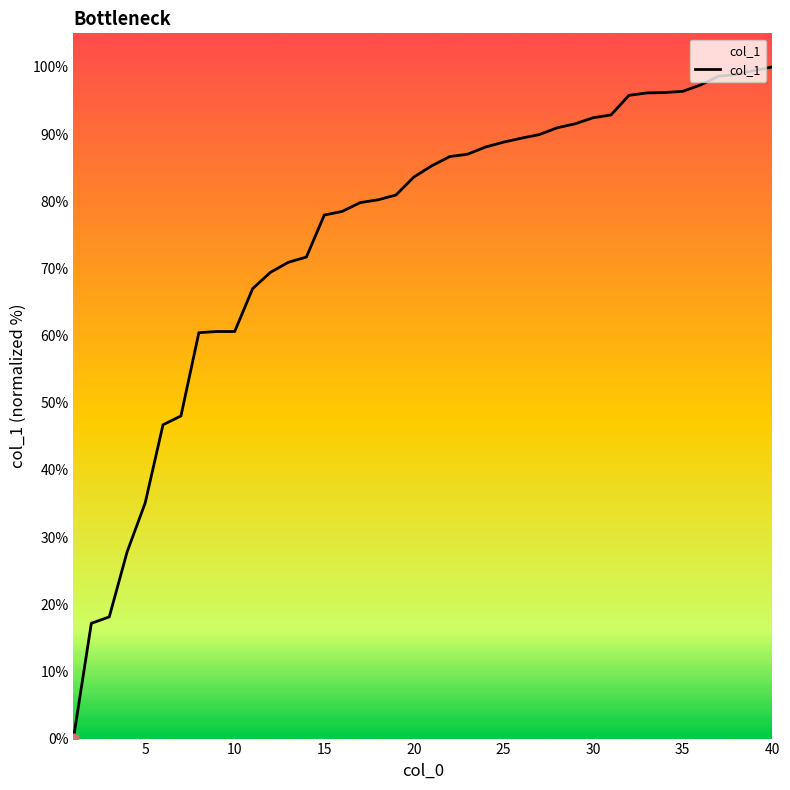

What is the difference between the maximum and minimum values?

100.0